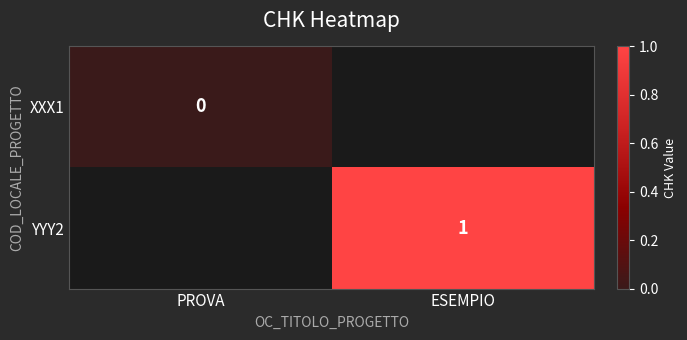

The value of YYY2 at ESEMPIO is 1.5. True or false?

False